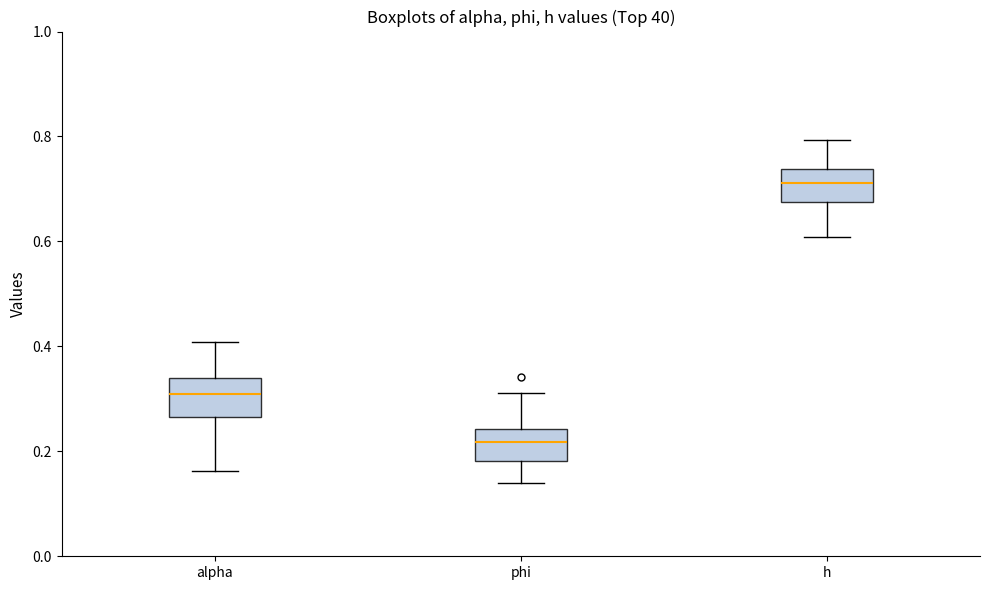

Reading left to right, transcribe this box plot: for each box, give where its median line is, the range the box spans, and where its two whiskers end, as read against the y-axis. The values are not printed on the chart, so give them approximately, as read against the axis.

alpha: median 0.30, box 0.26 to 0.34, whiskers 0.16 to 0.40
phi: median 0.22, box 0.18 to 0.24, whiskers 0.14 to 0.32
h: median 0.72, box 0.68 to 0.74, whiskers 0.60 to 0.80